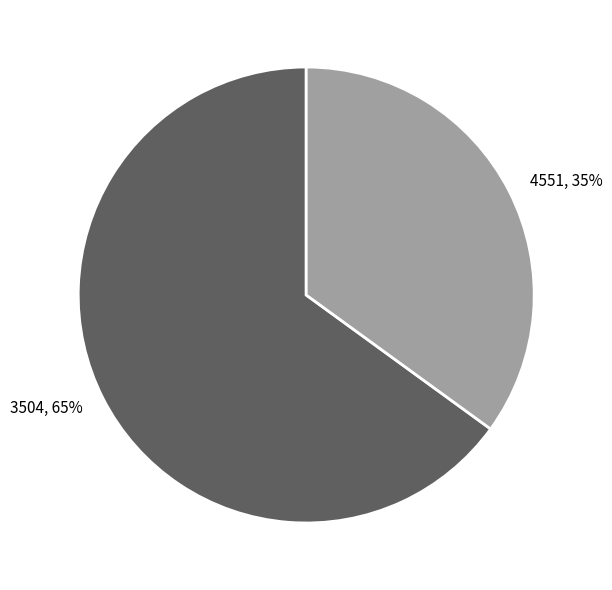

Rank the categories by value from highest to lowest.

3504, 4551